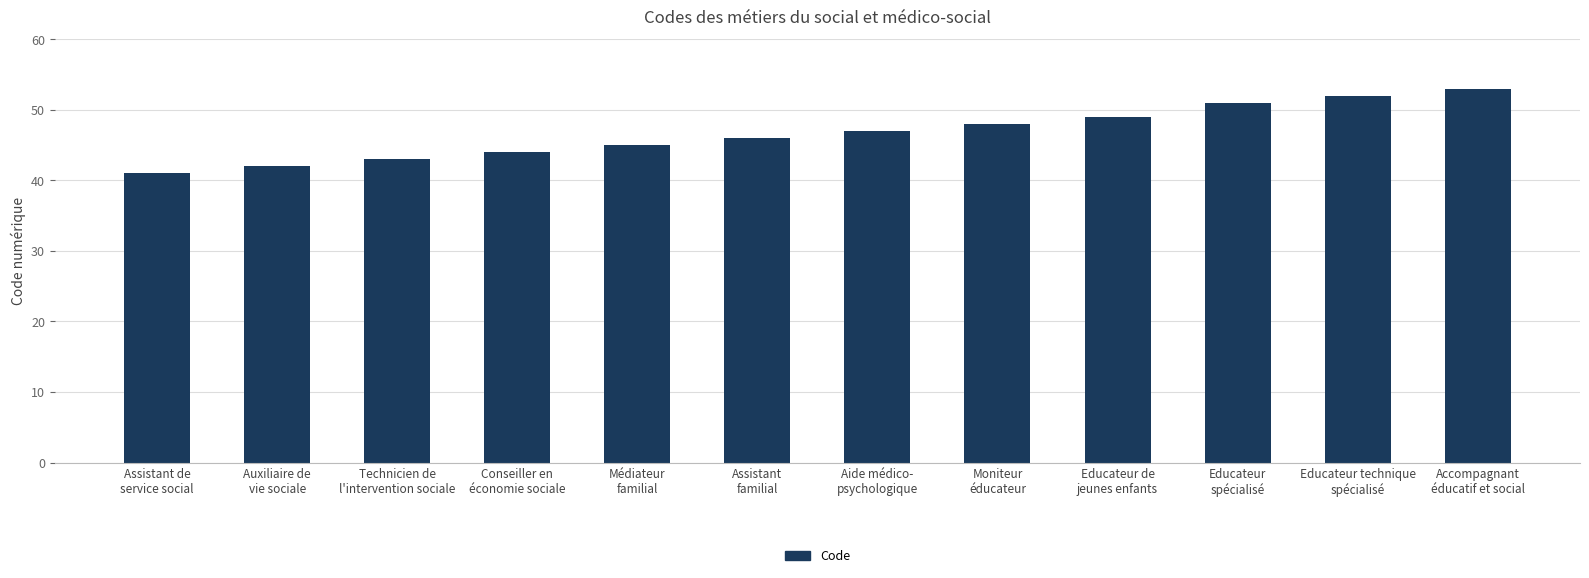

What position from the left is Auxiliaire de
vie sociale?

2